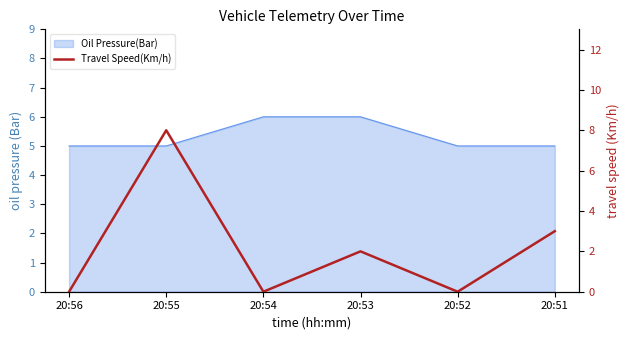

Does the chart display data point markers on the line(s)?

No